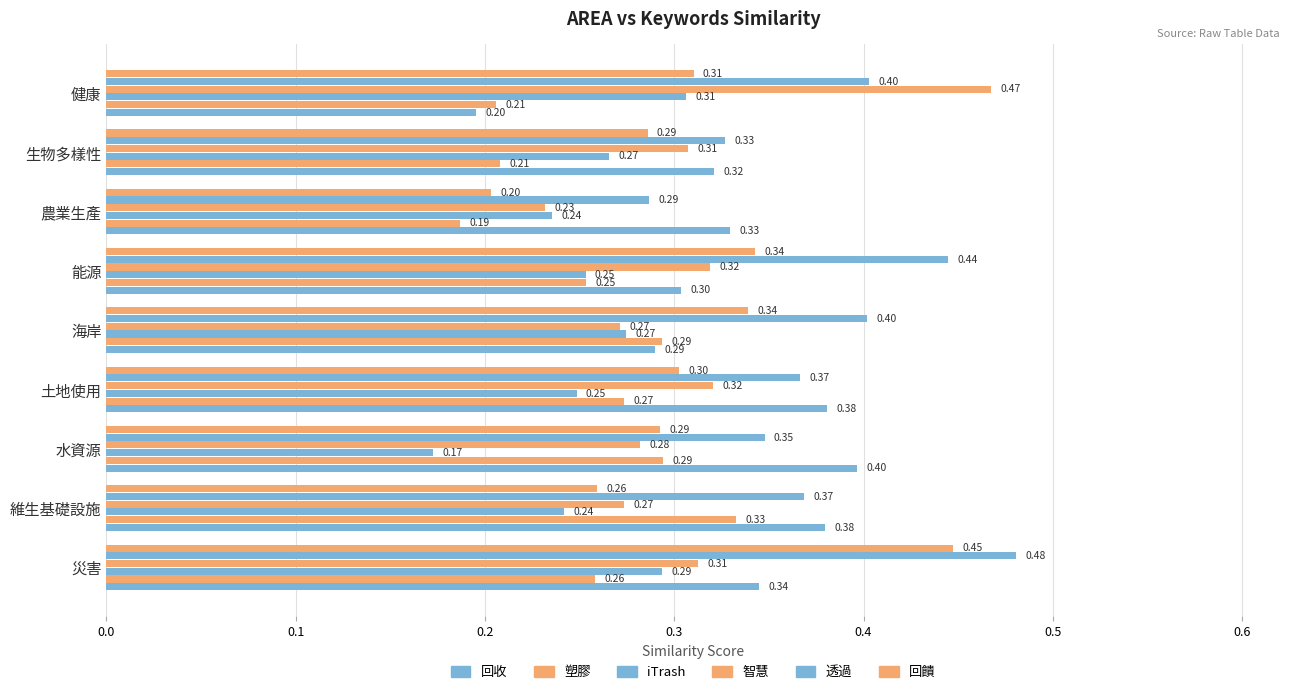

What is the label of the 4th bar from the left?

土地使用